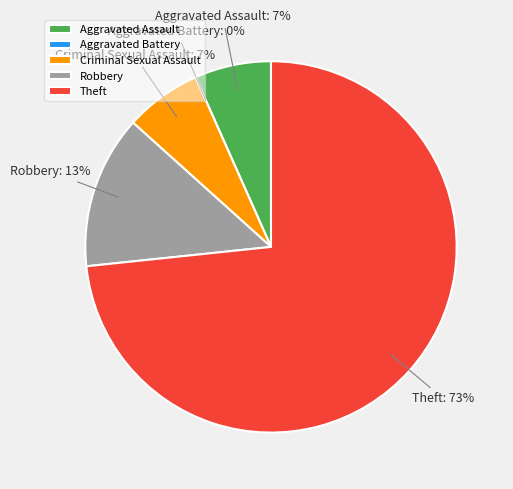

To the nearest percent, what portion does Robbery represent?

13%